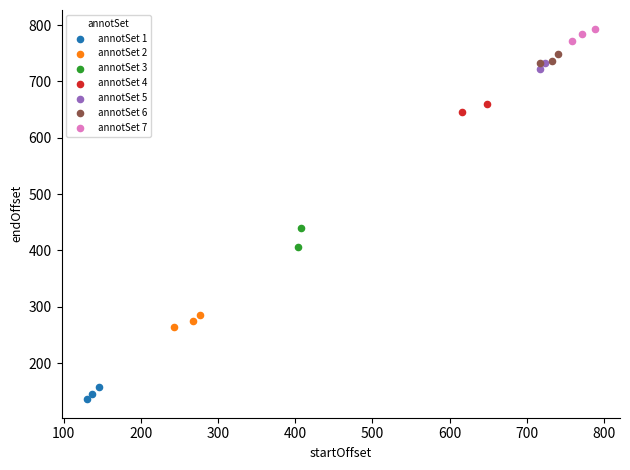

What are all the series names shown in the legend?

annotSet 1, annotSet 2, annotSet 3, annotSet 4, annotSet 5, annotSet 6, annotSet 7